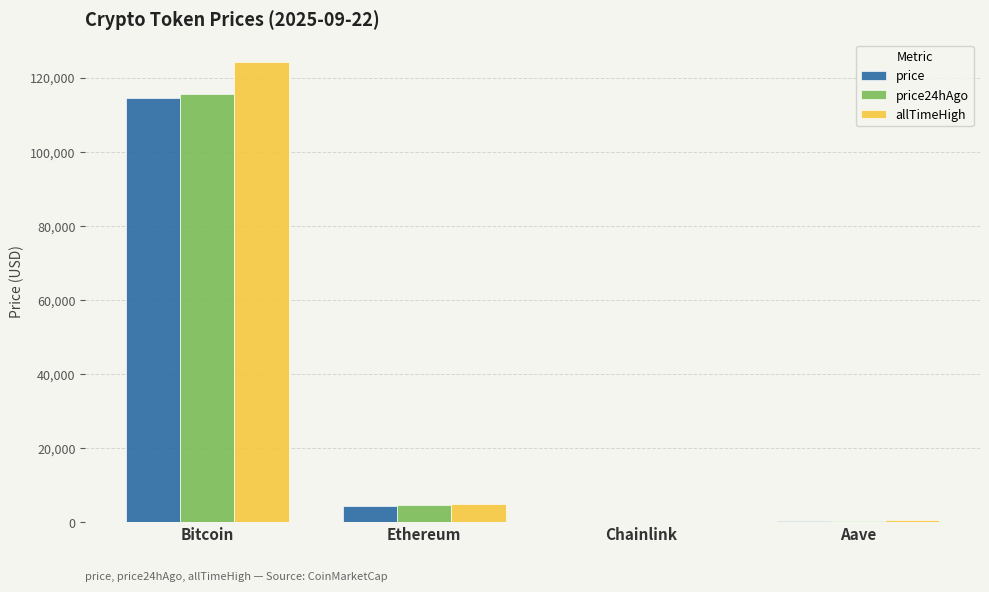

What is the total value across all series at Ethereum?

13726.3